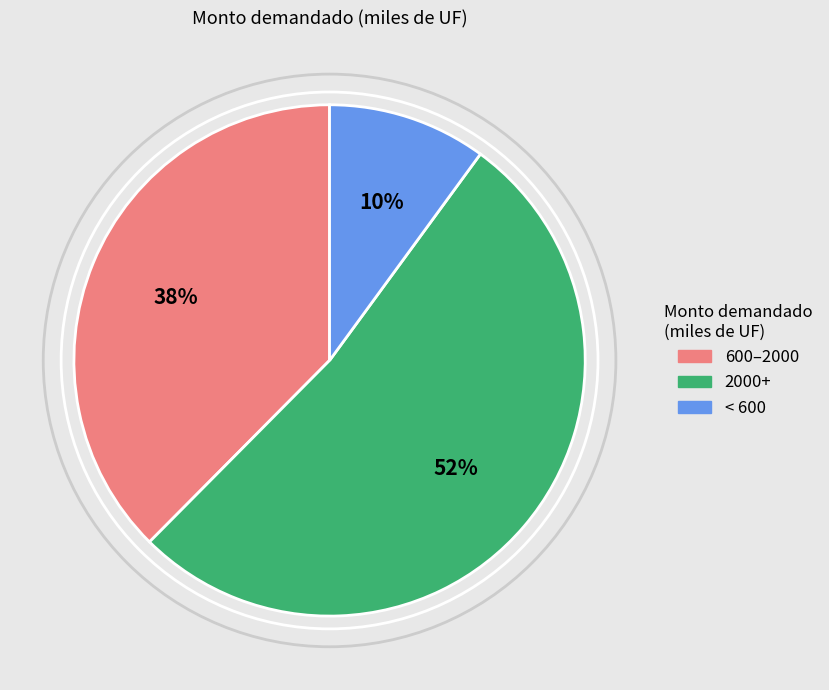

To the nearest percent, what is the difference between the largest and smallest slice percentages?

42%